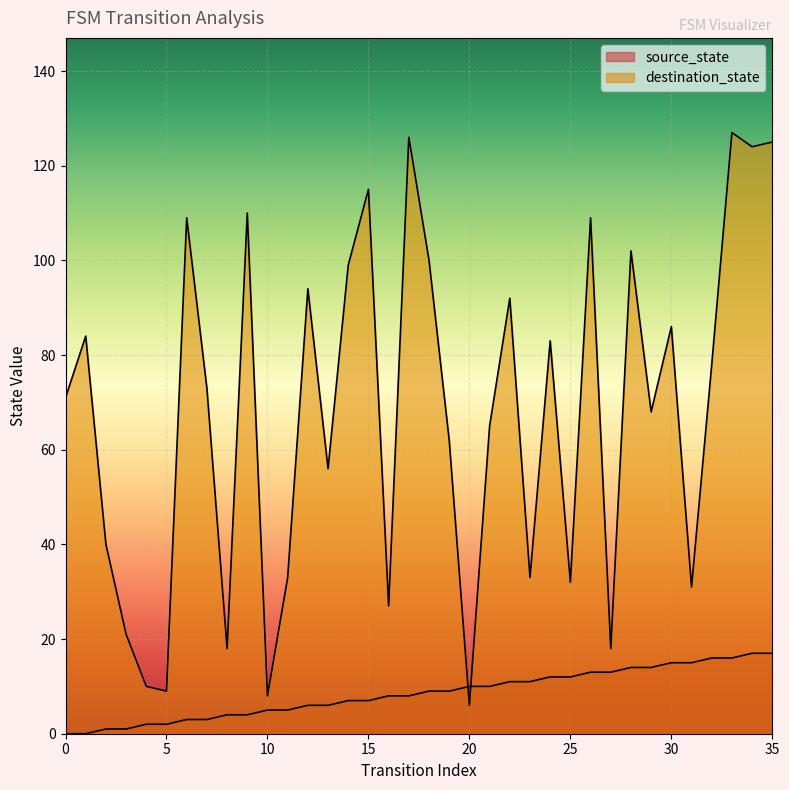

What is the difference between the second highest and minimum values in the source_state series?

17